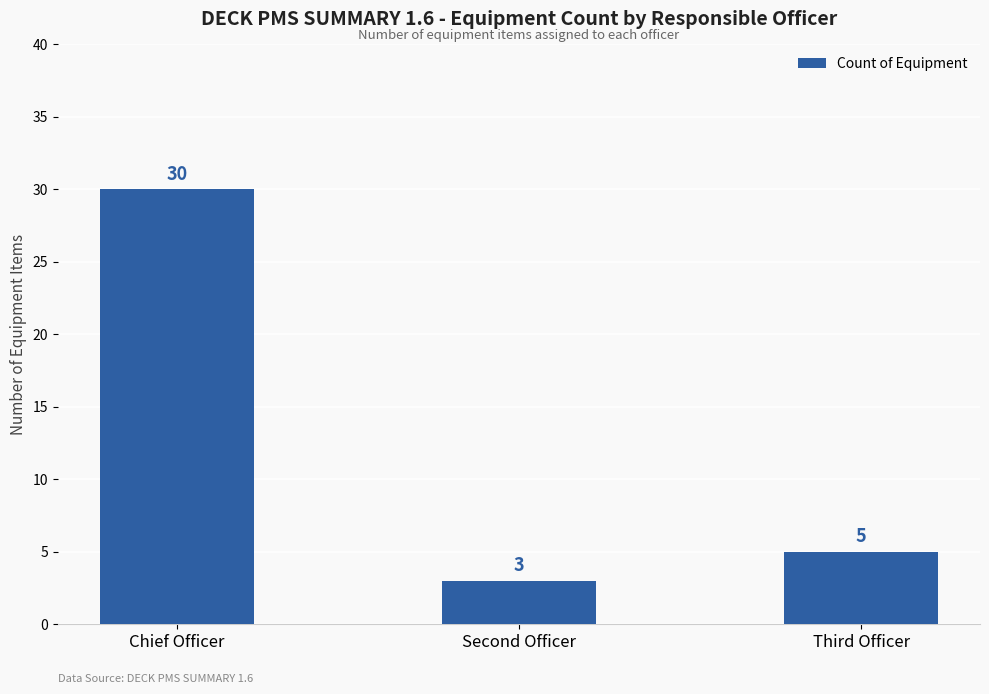

Where does the data first go above 5?

Chief Officer